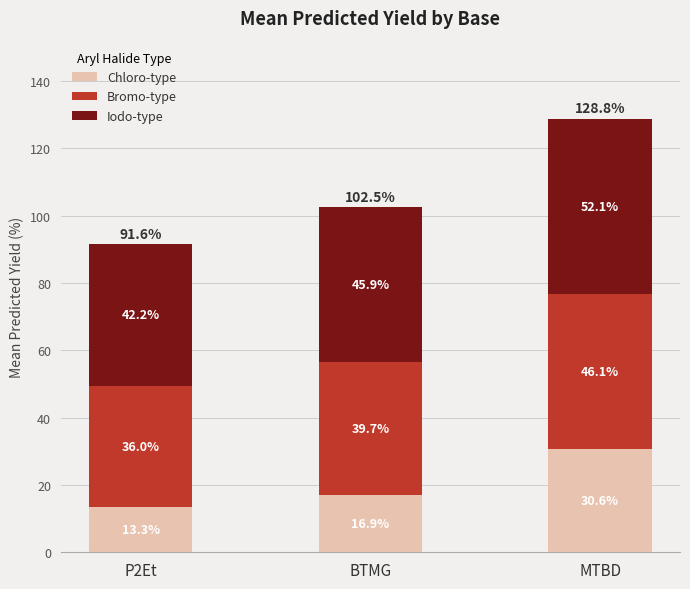

Is it true that Chloro-type equals 30.6 at MTBD?

True